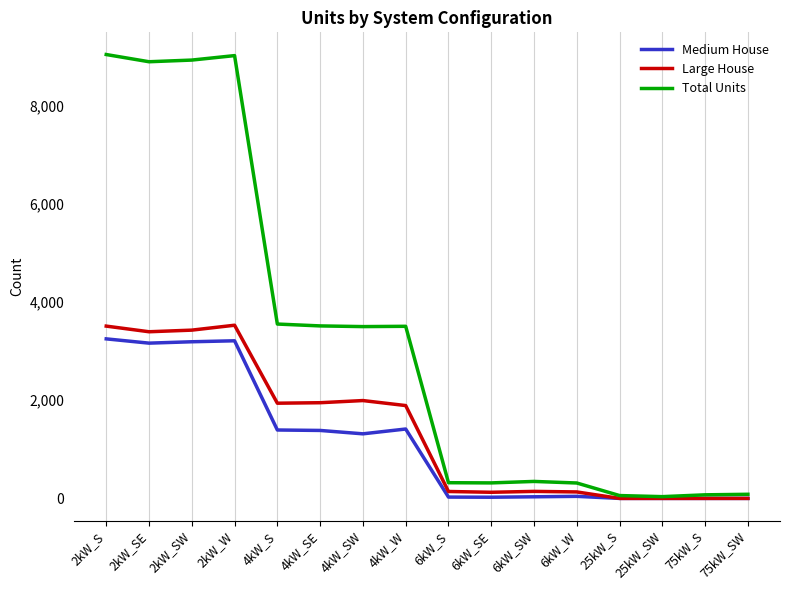

Which series changed the most between 2kW_S and 75kW_SW?

Total Units